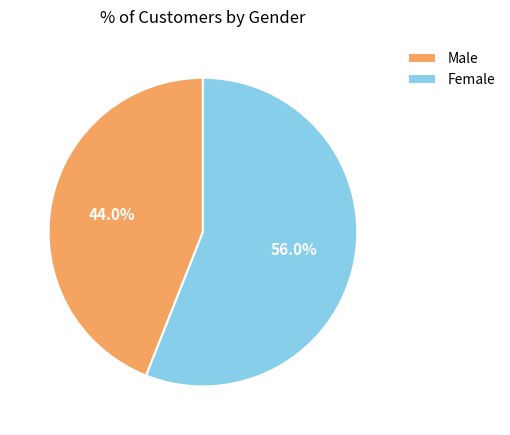

True or false: Male accounts for 31% of the total.

False